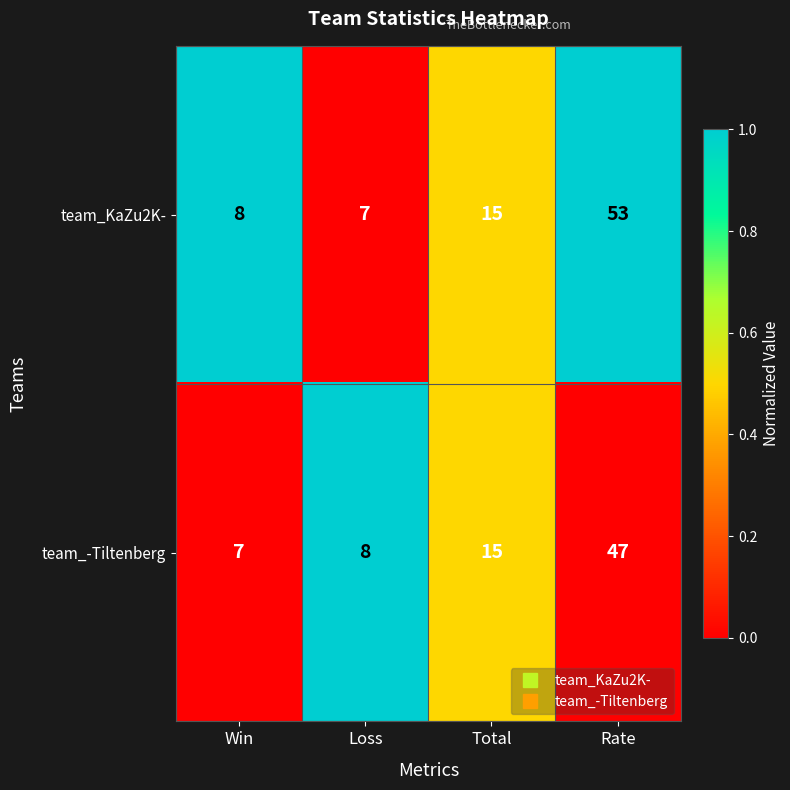

At which category is the sum across all series the highest?

Rate